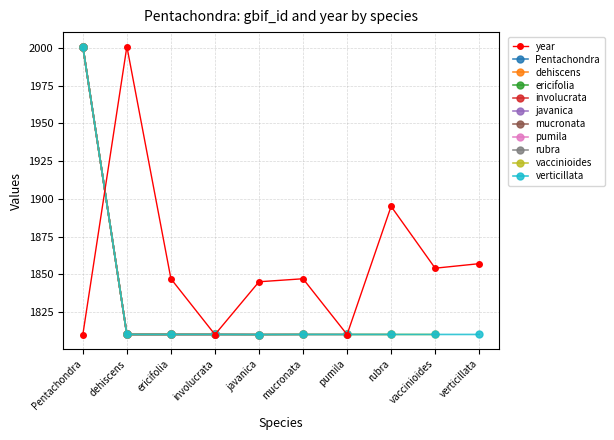

What is the minimum value for year?

1810.0